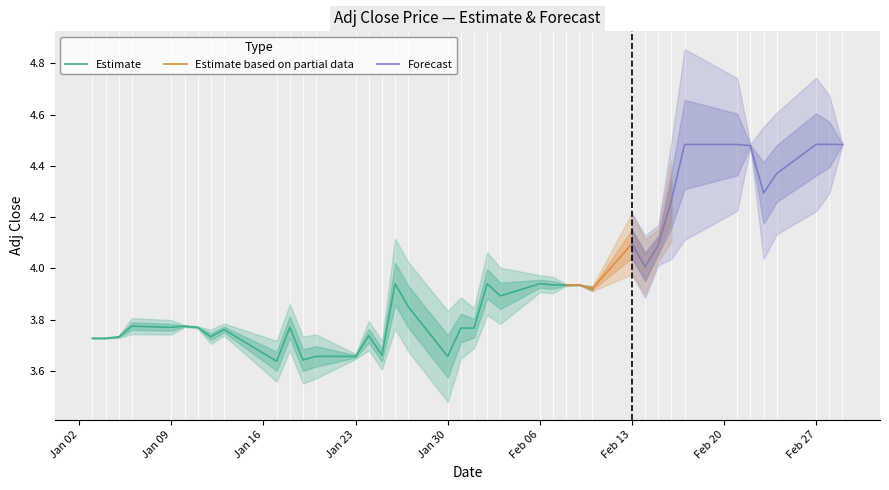

At how many categories does at least one series exceed 2?

40